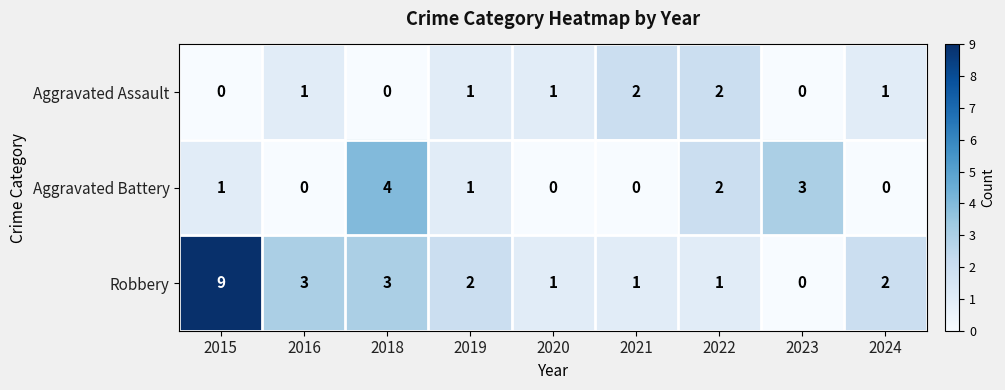

At which category is the sum across all series the highest?

2015